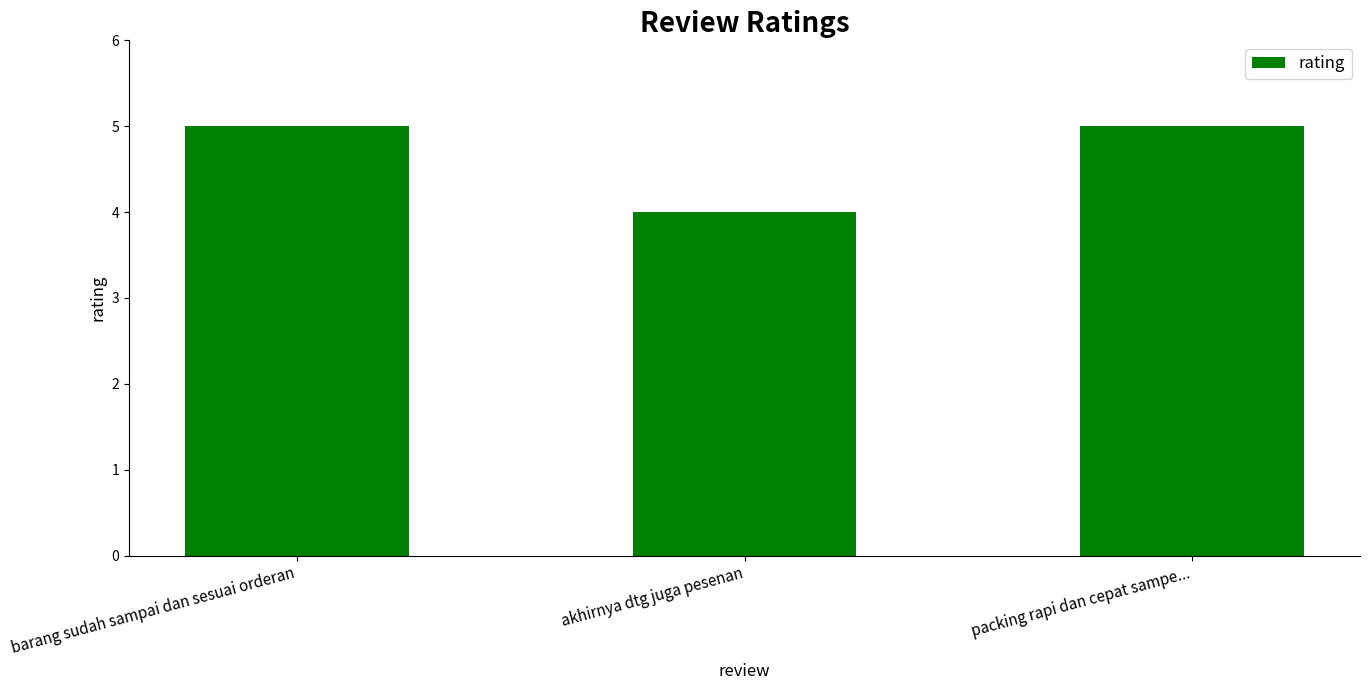

Reading right to left, what are all the values shown in this chart?

5	4	5